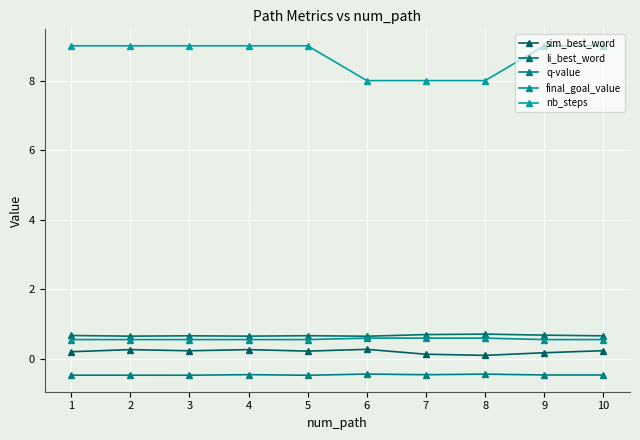

True or false: li_best_word has a value of 1.2 at 4.

False